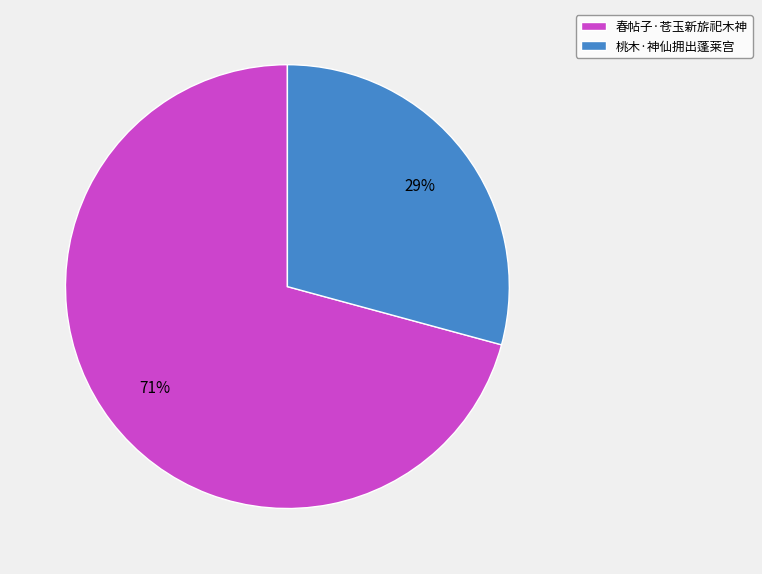

Which slice represents more than half of the pie?

春帖子·苍玉新旂祀木神